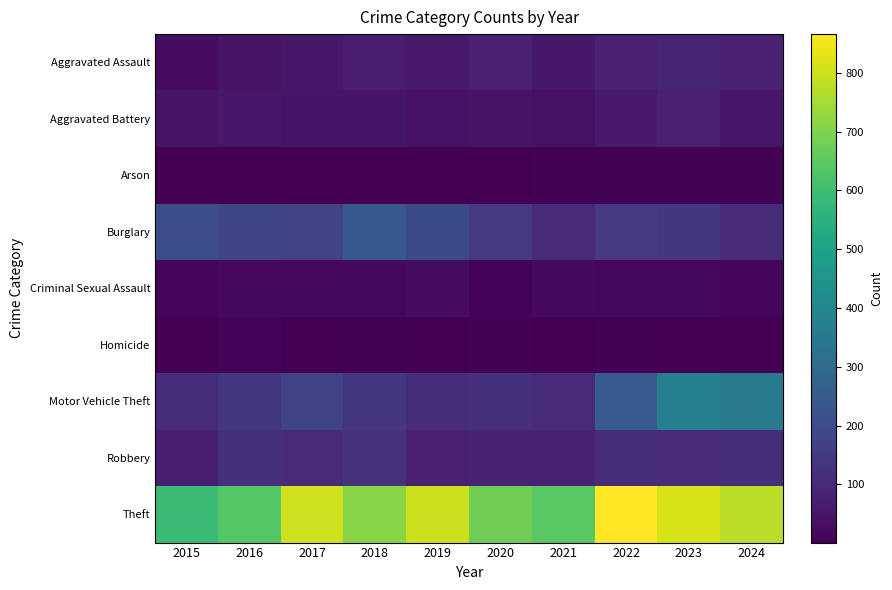

Reading right to left, what are all the values shown in this chart?

Aggravated Assault: 2024=82	2023=90	2022=82	2021=58	2020=82	2019=59	2018=68	2017=56	2016=48	2015=29
Aggravated Battery: 2024=55	2023=80	2022=63	2021=41	2020=45	2019=43	2018=50	2017=50	2016=58	2015=46
Arson: 2024=5	2023=6	2022=7	2021=6	2020=4	2019=2	2018=4	2017=1	2016=3	2015=2
Burglary: 2024=105	2023=142	2022=146	2021=106	2020=149	2019=196	2018=240	2017=179	2016=183	2015=208
Criminal Sexual Assault: 2024=17	2023=19	2022=18	2021=22	2020=11	2019=29	2018=18	2017=19	2016=20	2015=12
Homicide: 2024=4	2023=4	2022=6	2021=2	2020=6	2019=3	2018=5	2017=2	2016=8	2015=3
Motor Vehicle Theft: 2024=354	2023=376	2022=248	2021=107	2020=122	2019=111	2018=139	2017=179	2016=141	2015=110
Robbery: 2024=113	2023=106	2022=110	2021=87	2020=88	2019=81	2018=123	2017=109	2016=118	2015=74
Theft: 2024=776	2023=815	2022=866	2021=643	2020=678	2019=799	2018=713	2017=803	2016=637	2015=590